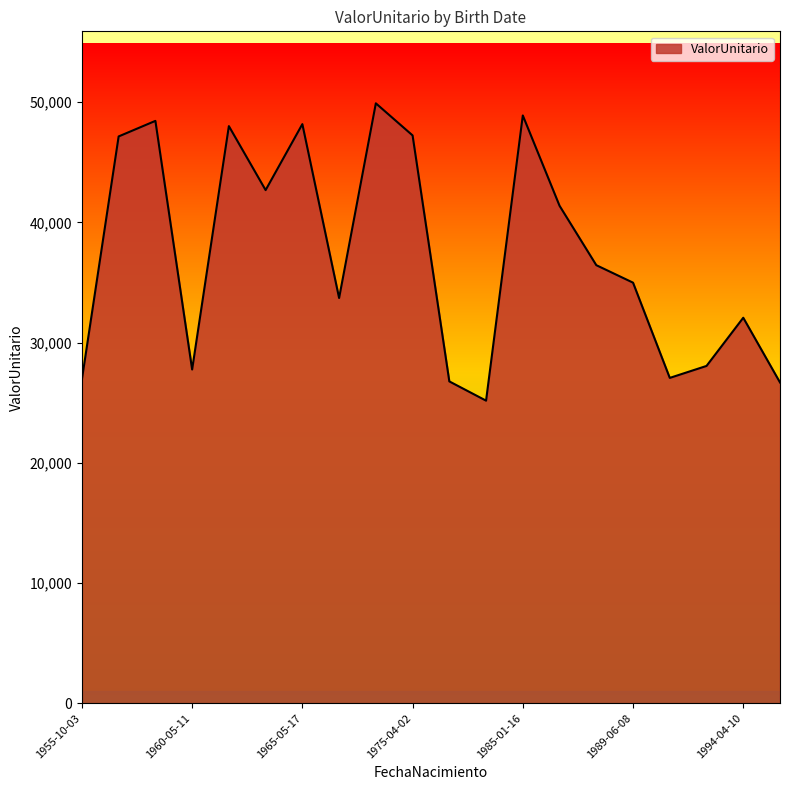

What is the minimum value shown in the chart?

25172.8